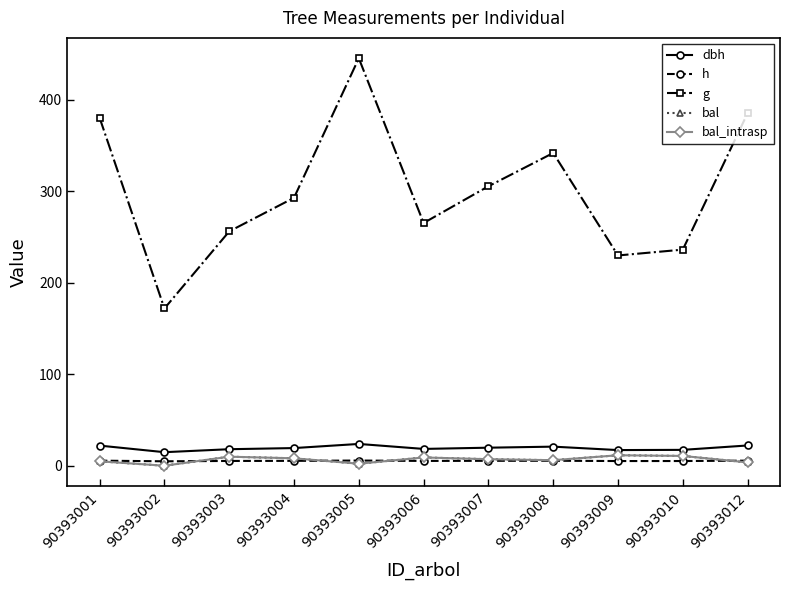

Is this an area chart (filled region under the line)?

No